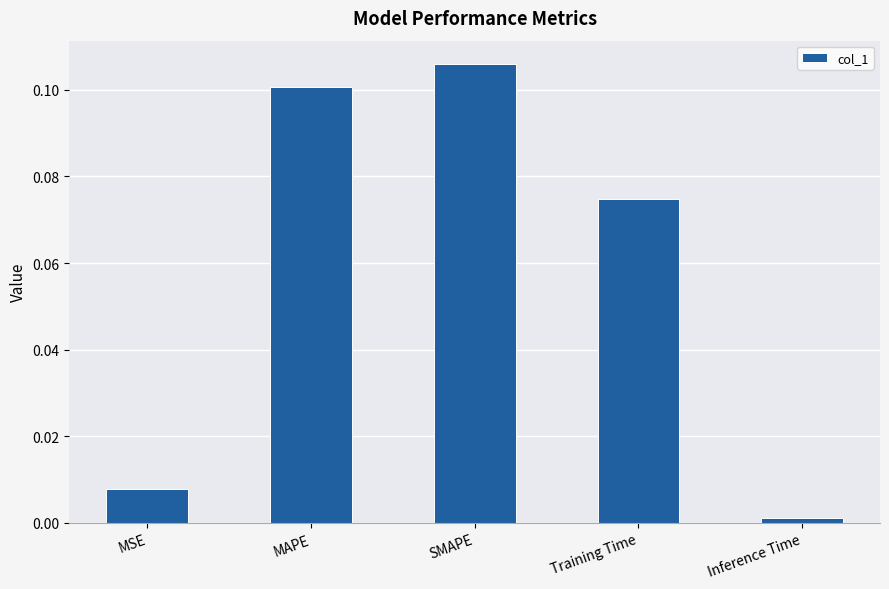

Where is the data nearest to the value 0?

Inference Time